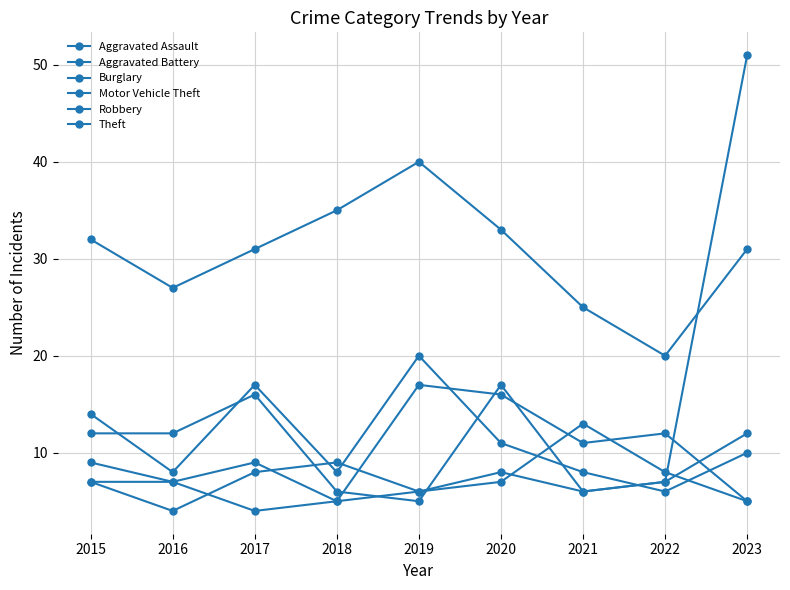

True or false: Theft and Burglary cross at least once.

False